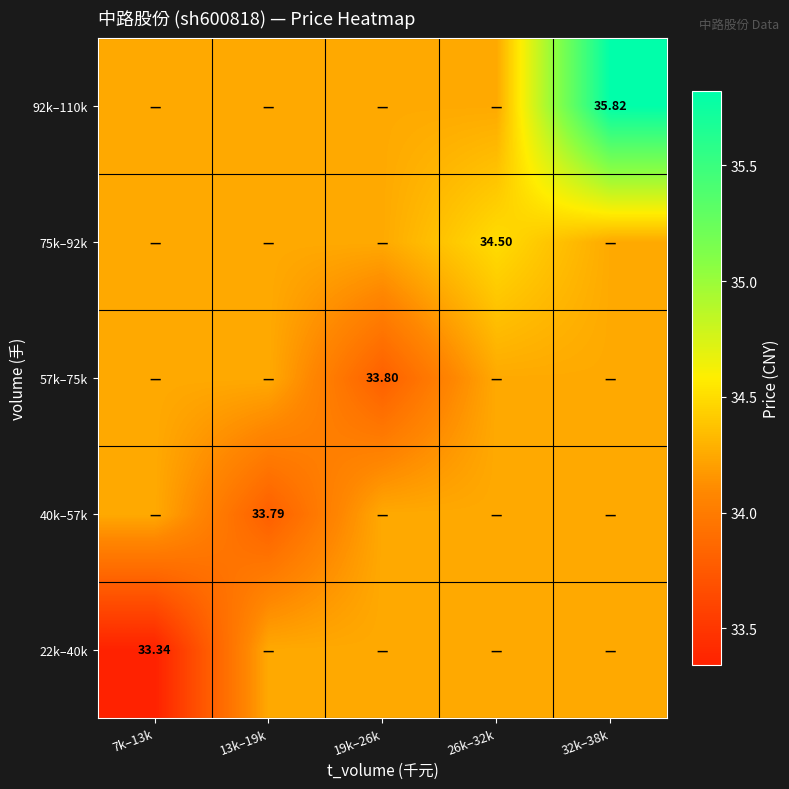

At which category is the sum across all series the highest?

32k–38k